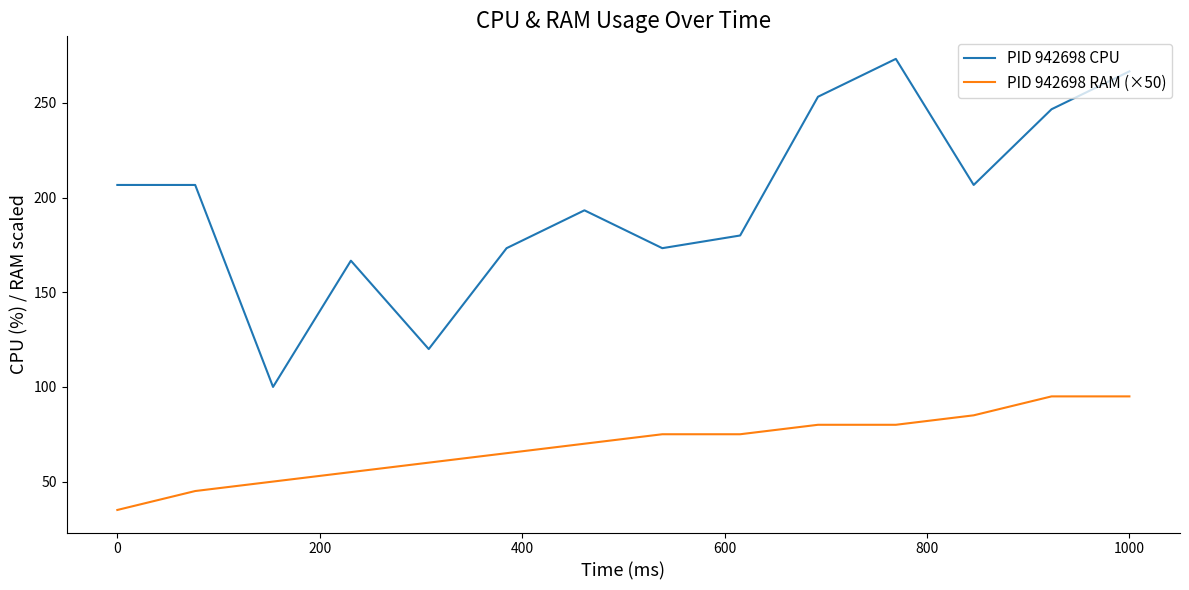

Which series has the largest total across all categories?

PID 942698 CPU